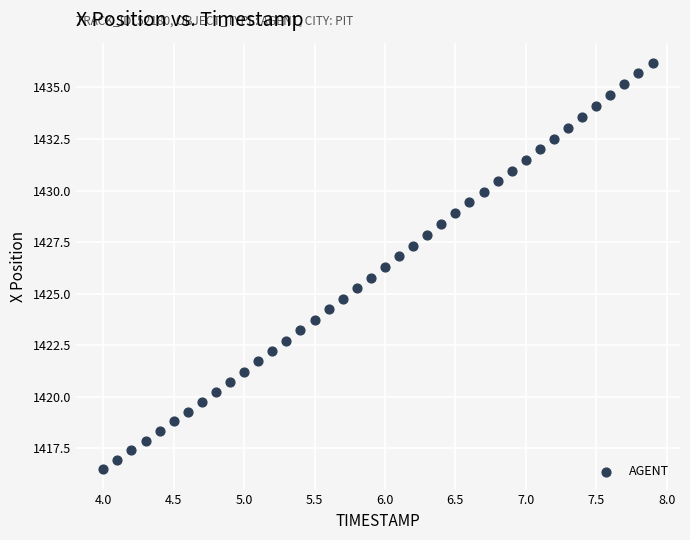

What is the range of Y values (max minus min)?

19.7